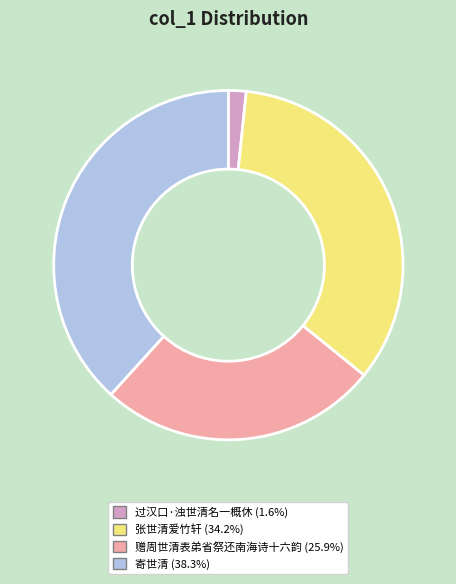

Is there a majority slice in this chart?

No